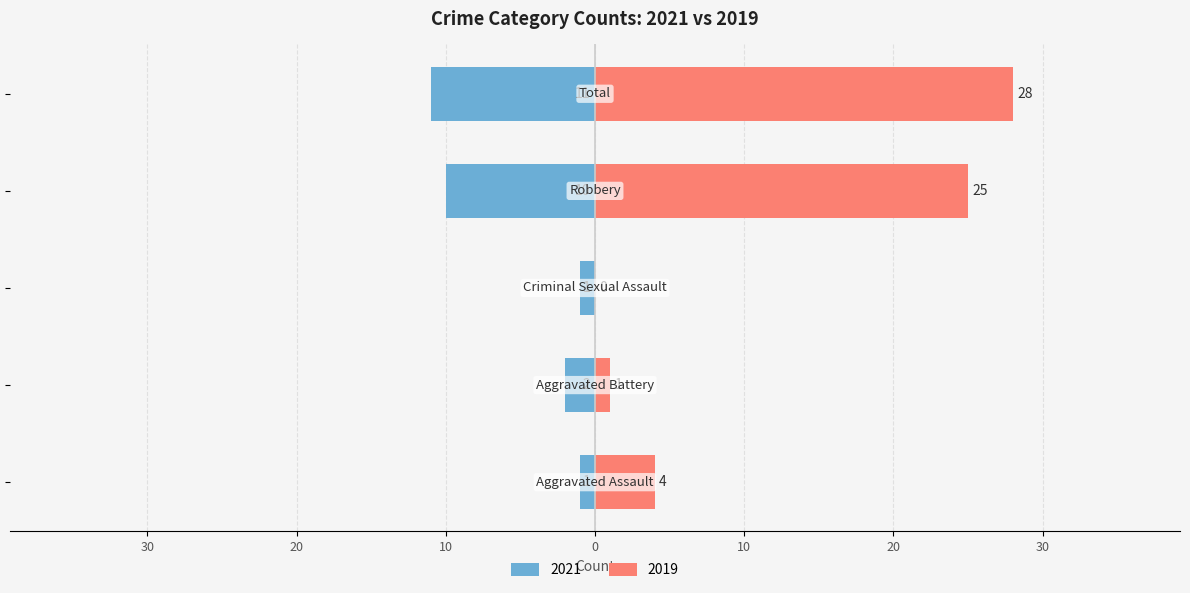

At which category does the chart reach its minimum across all series?

Total